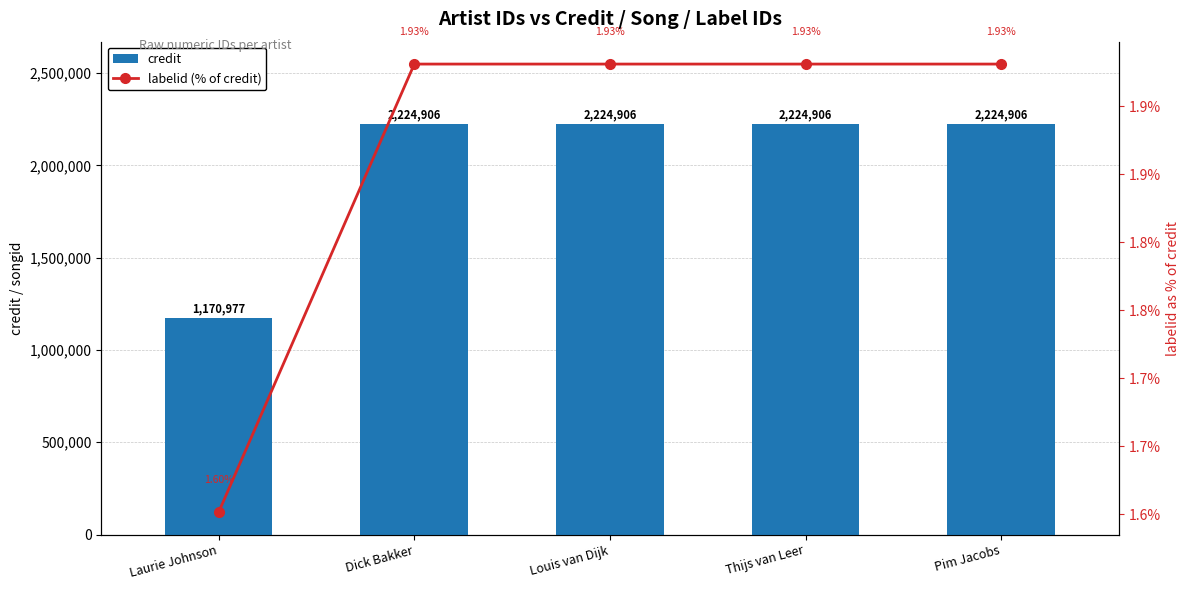

What is the highest value of the labelid (% of credit) series?

1.9